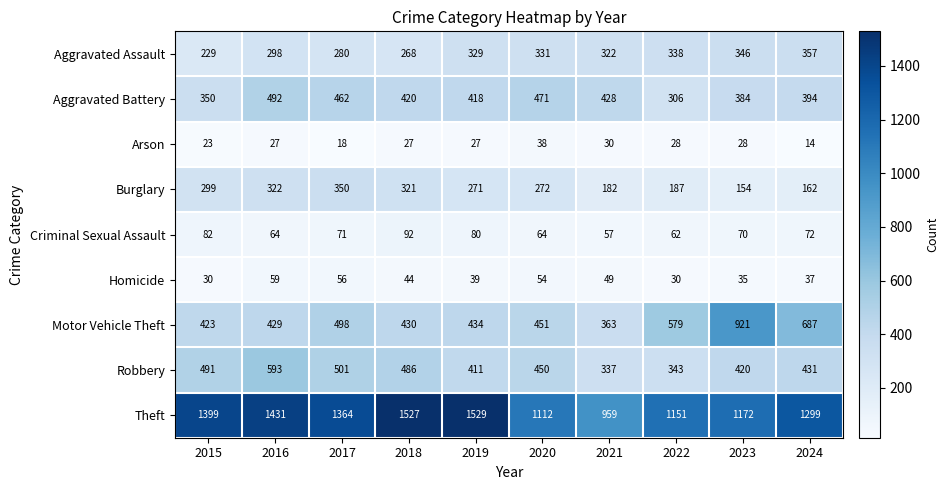

Between 2015 and 2017, which series saw the biggest shift?

Aggravated Battery